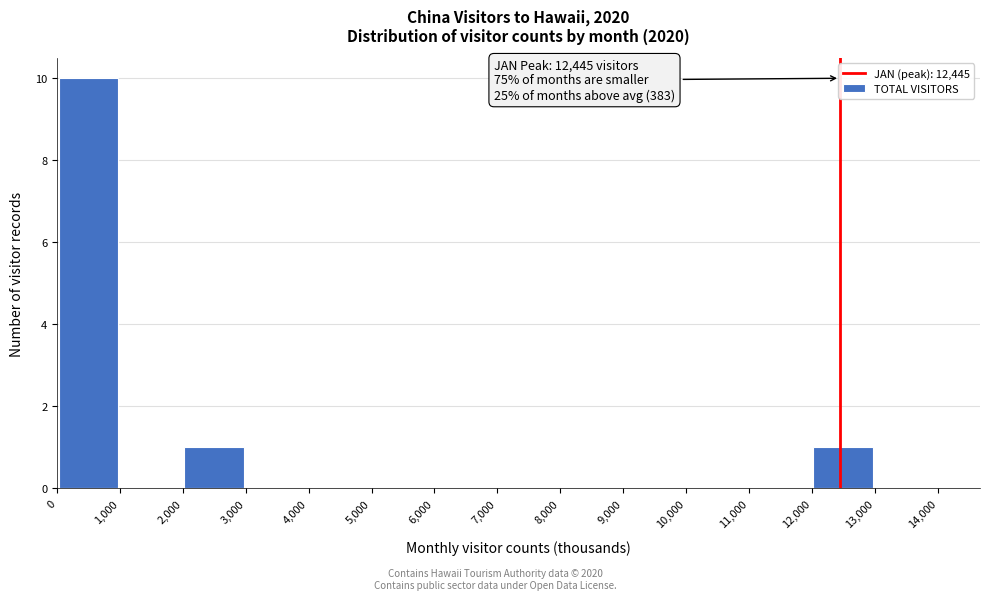

Over which range of the x-axis is the bar tallest?

0 to 1,000